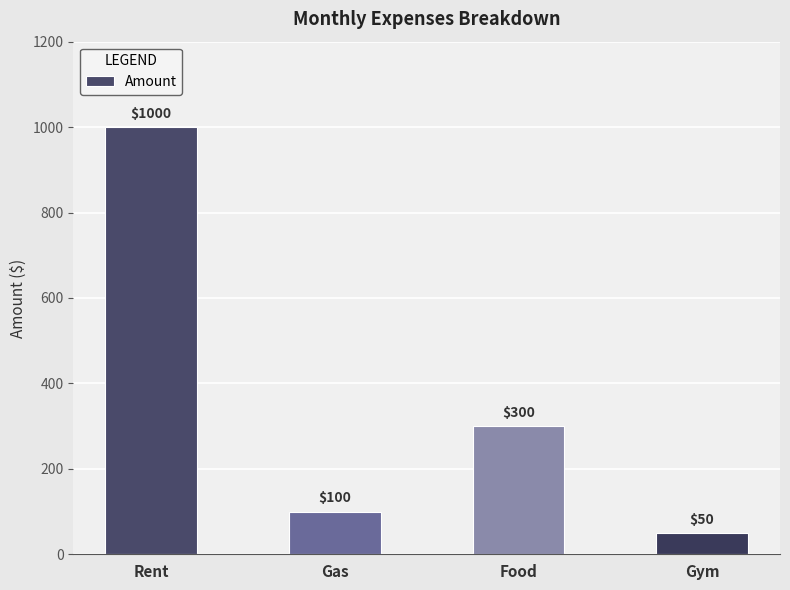

Which label corresponds to the largest value in the chart?

Rent